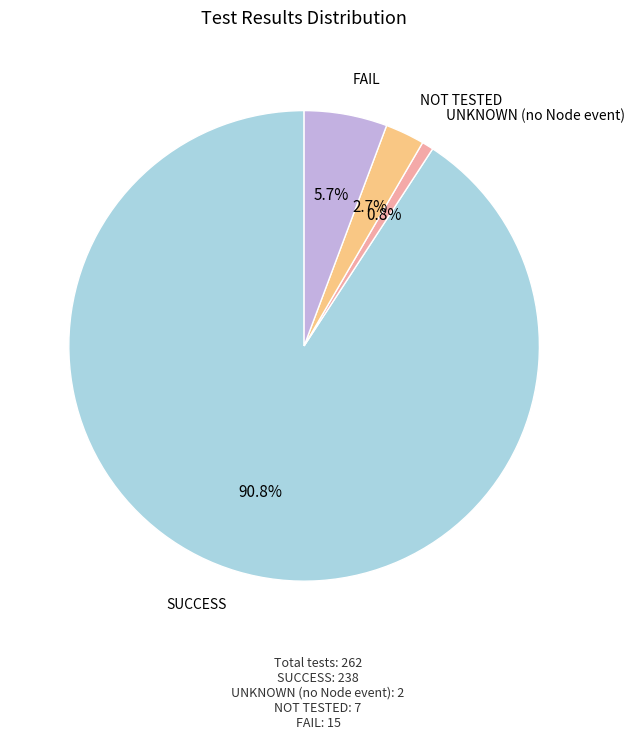

What is the majority slice?

SUCCESS